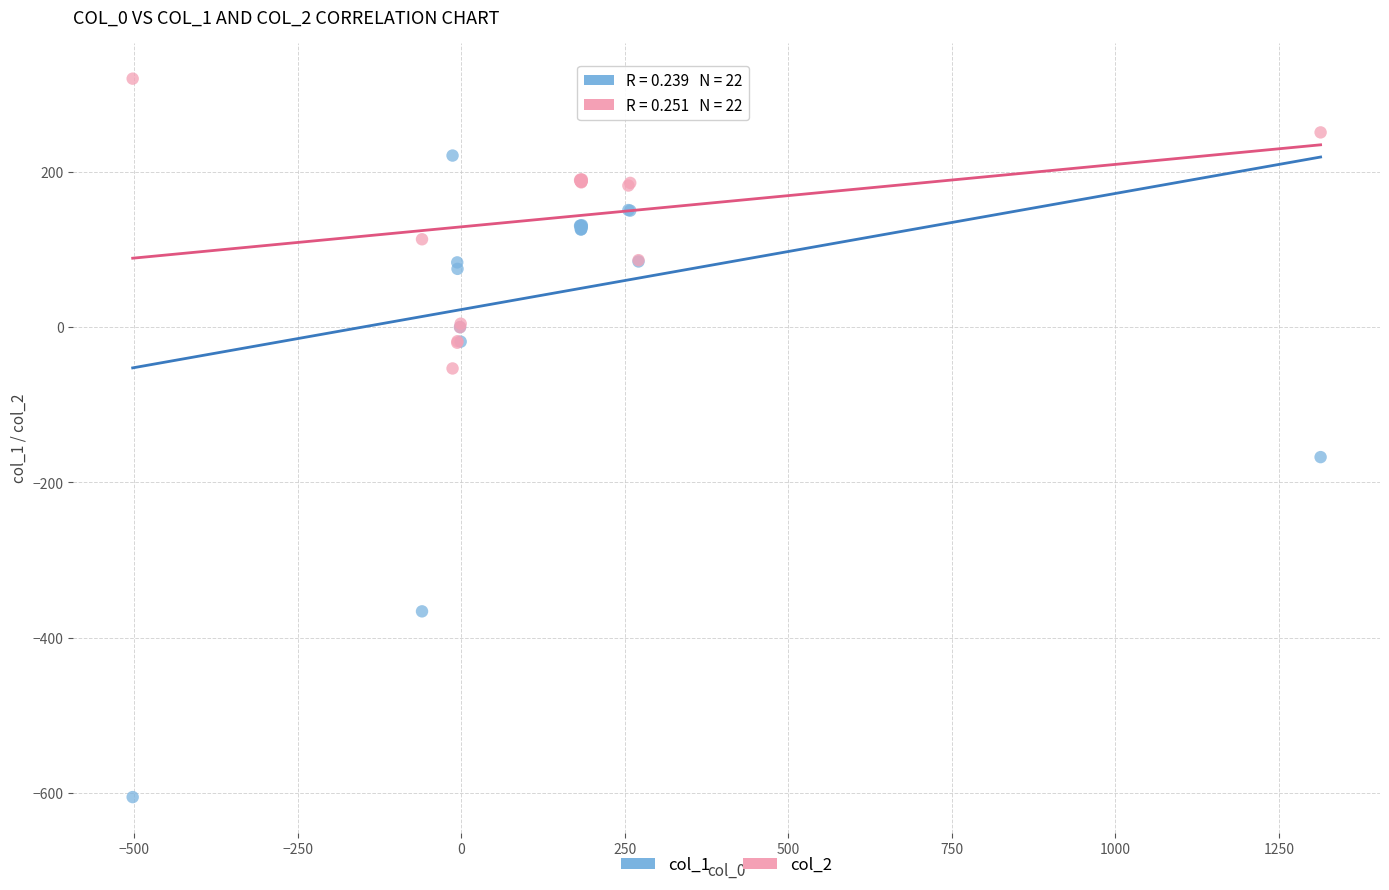

Which series has the widest spread of Y values?

col_1